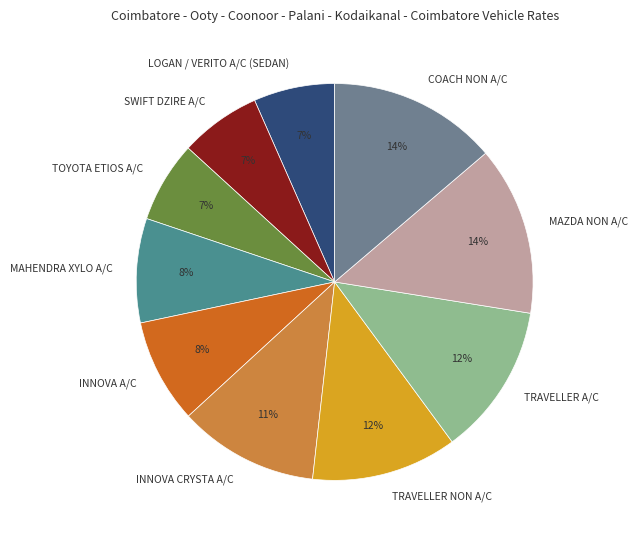

How many segments does this pie chart have?

10